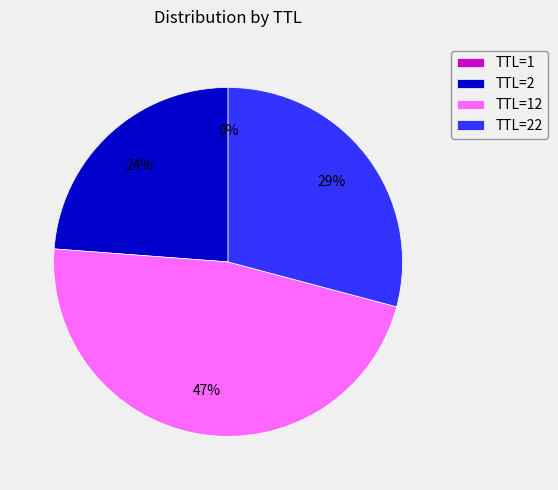

To the nearest percent, what is the difference between the largest and smallest slice percentages?

47%